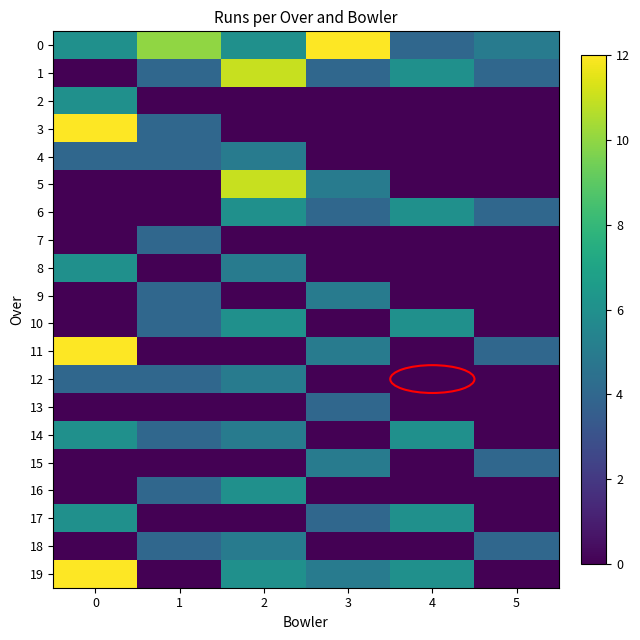

Which series has the largest range (max minus min)?

3